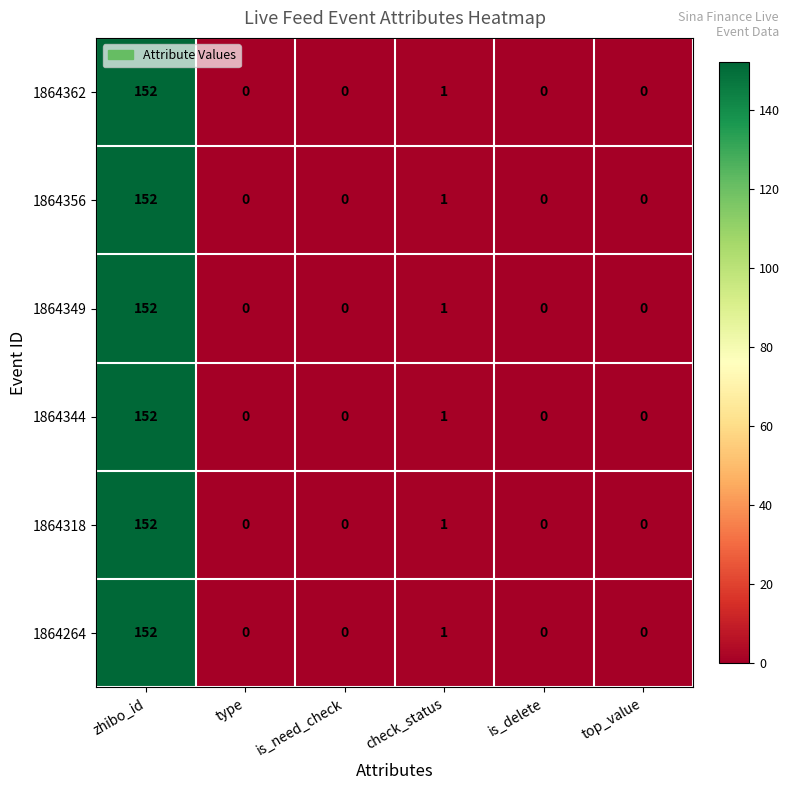

What is the greatest value displayed?

152